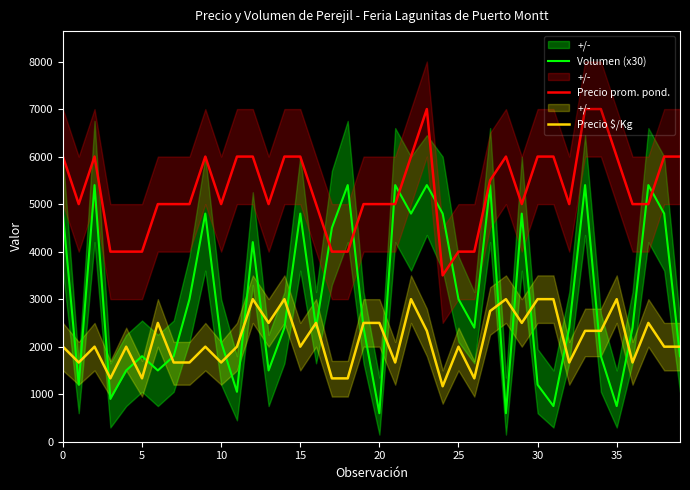

How many intersections are there between Volumen (x30) and Precio $/Kg?

21